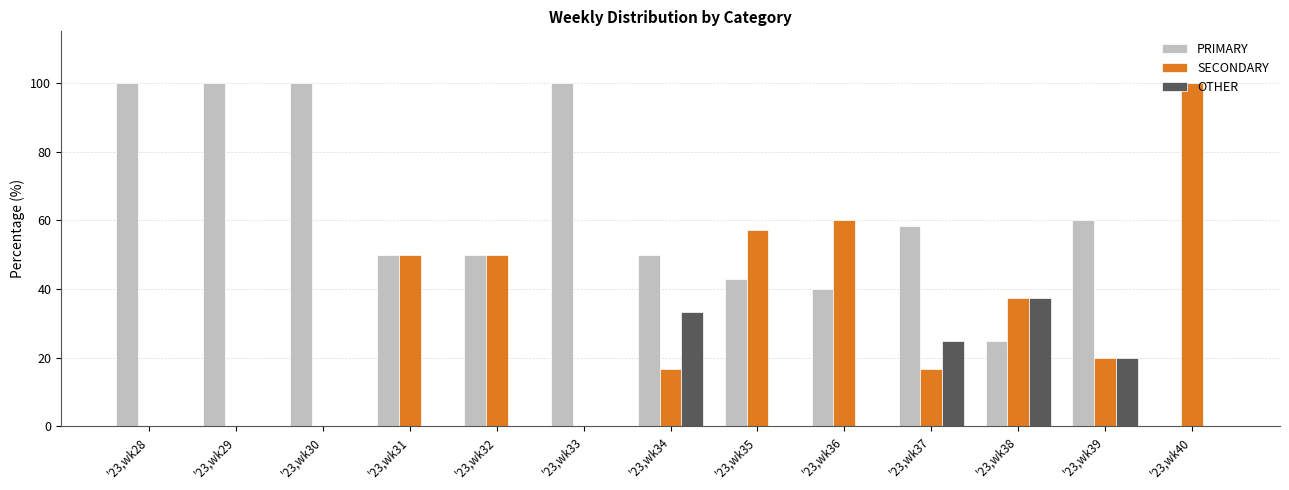

Reading left to right, what are all the values shown in this chart?

PRIMARY: '23,wk28=100.0	'23,wk29=100.0	'23,wk30=100.0	'23,wk31=50.0	'23,wk32=50.0	'23,wk33=100.0	'23,wk34=50.0	'23,wk35=42.9	'23,wk36=40.0	'23,wk37=58.3	'23,wk38=25.0	'23,wk39=60.0	'23,wk40=0.0
SECONDARY: '23,wk28=0.0	'23,wk29=0.0	'23,wk30=0.0	'23,wk31=50.0	'23,wk32=50.0	'23,wk33=0.0	'23,wk34=16.7	'23,wk35=57.1	'23,wk36=60.0	'23,wk37=16.7	'23,wk38=37.5	'23,wk39=20.0	'23,wk40=100.0
OTHER: '23,wk28=0.0	'23,wk29=0.0	'23,wk30=0.0	'23,wk31=0.0	'23,wk32=0.0	'23,wk33=0.0	'23,wk34=33.3	'23,wk35=0.0	'23,wk36=0.0	'23,wk37=25.0	'23,wk38=37.5	'23,wk39=20.0	'23,wk40=0.0